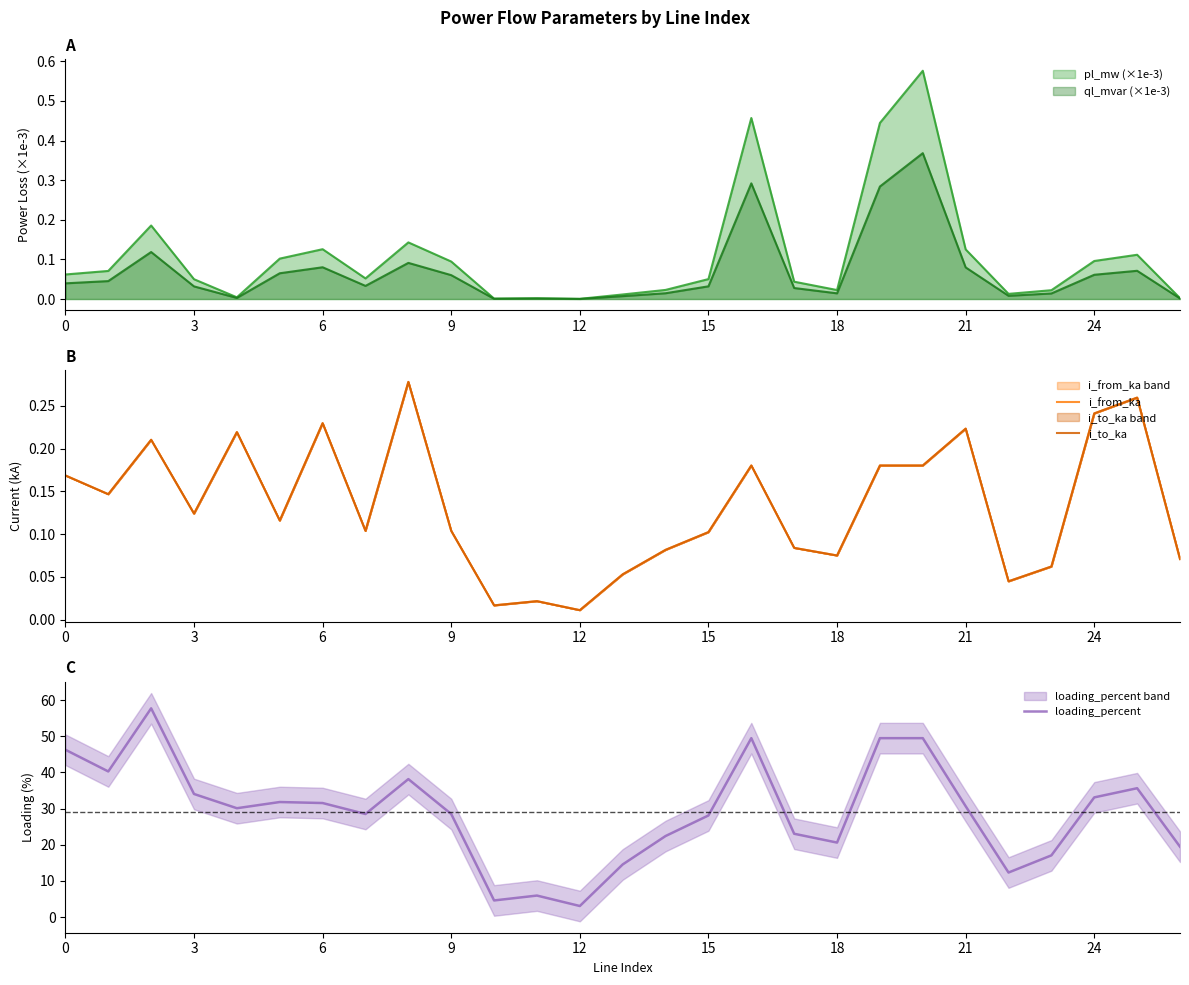

Where is i_to_ka nearest to the value 0?

12